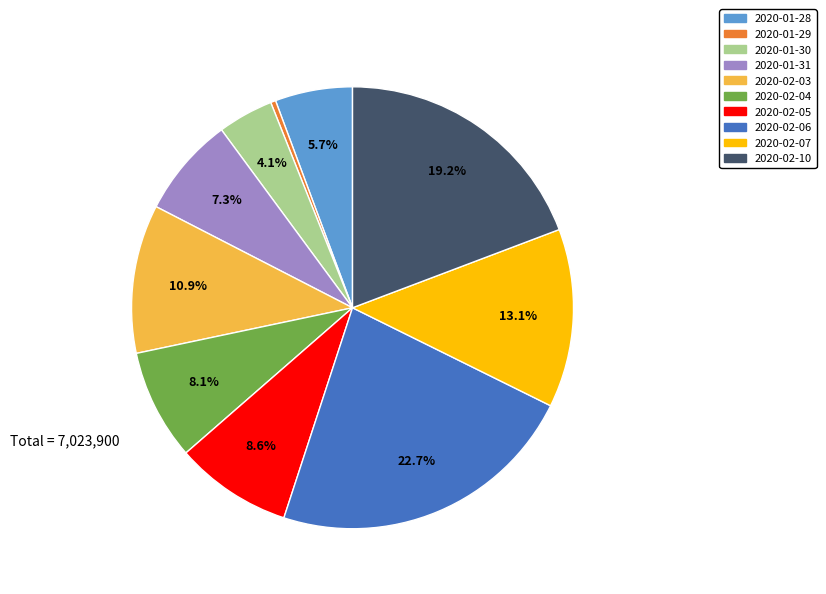

What is the smallest slice in the pie chart?

2020-01-29